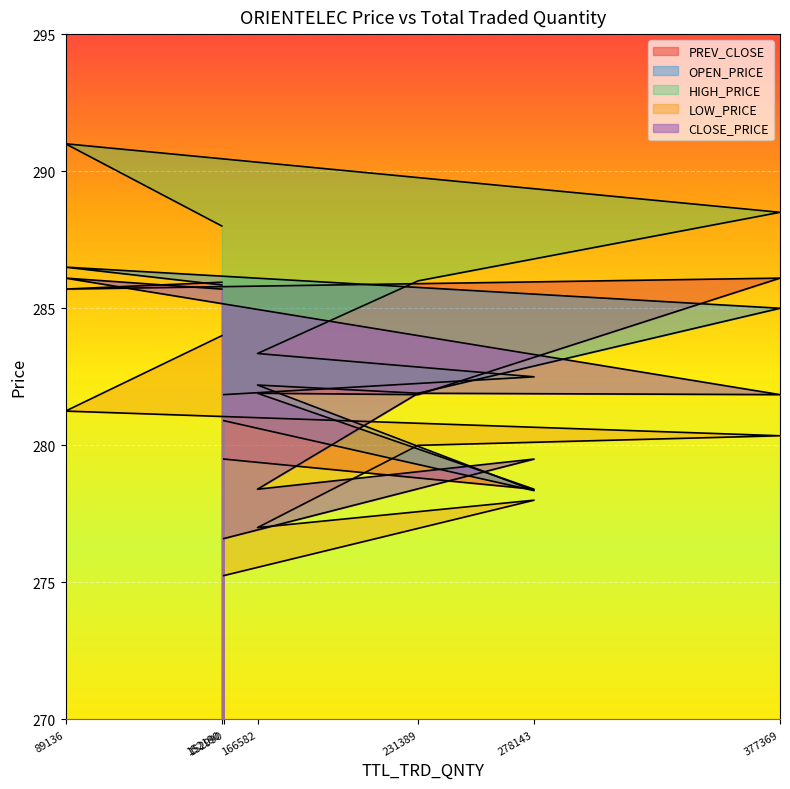

In CLOSE_PRICE, how many points are higher than both neighbors (excluding endpoints)?

3